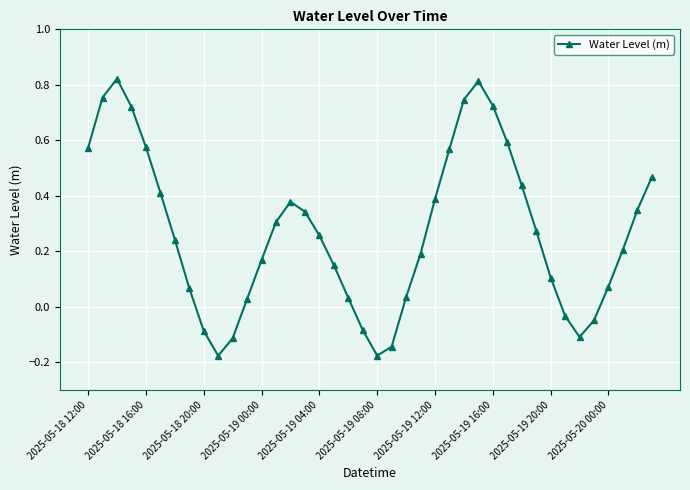

Does the chart have visible grid lines?

Yes